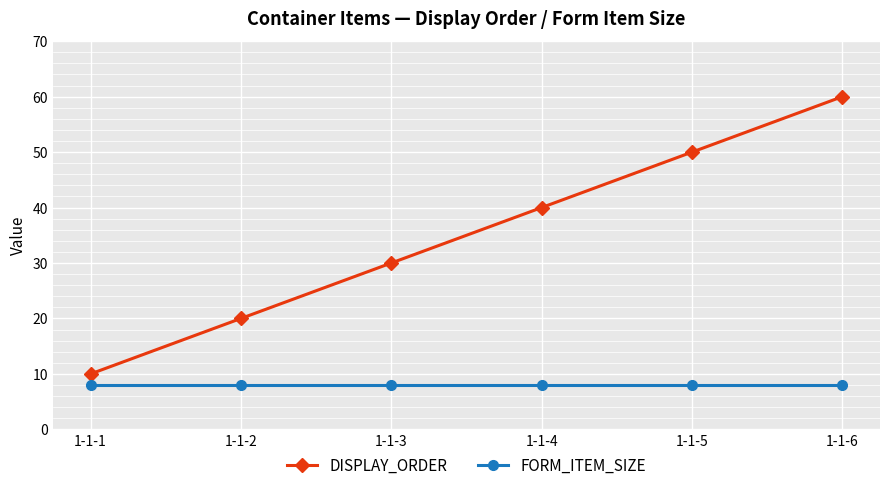

Rank the categories by DISPLAY_ORDER value from lowest to highest.

1-1-1, 1-1-2, 1-1-3, 1-1-4, 1-1-5, 1-1-6